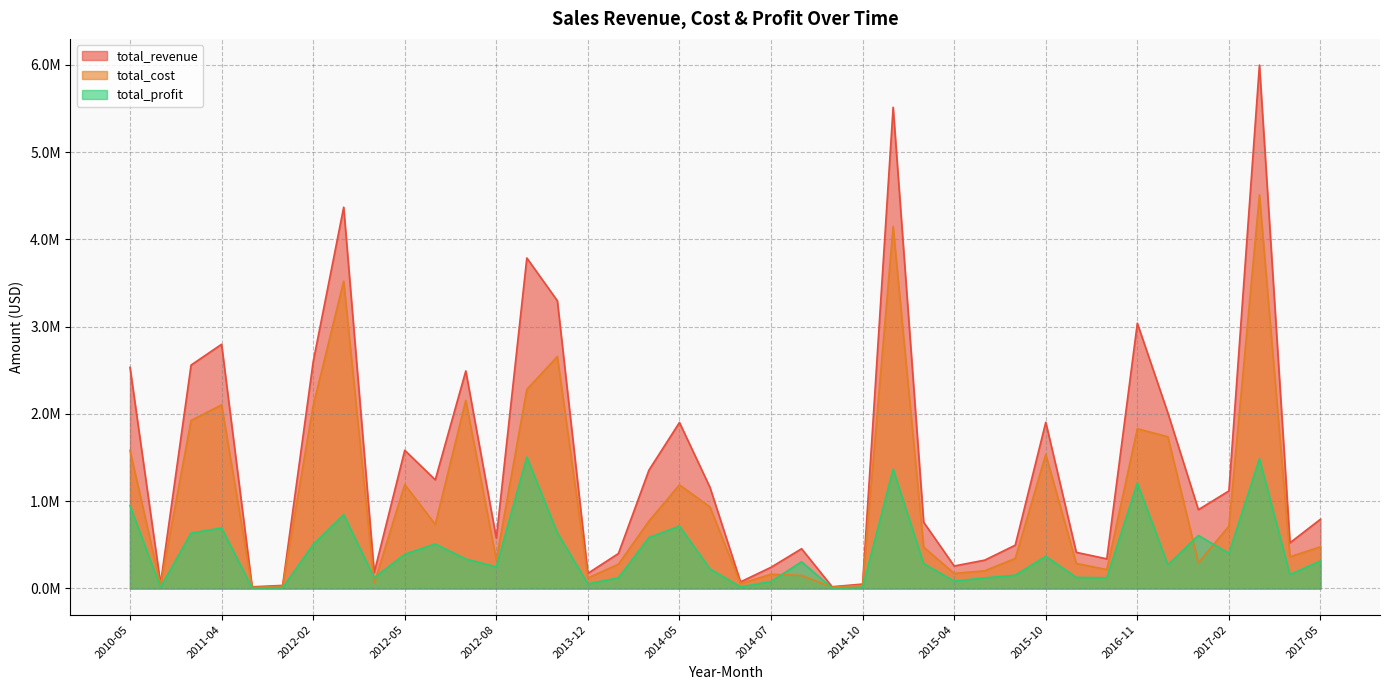

Where does the total_cost series first go above 477943?

2010-05